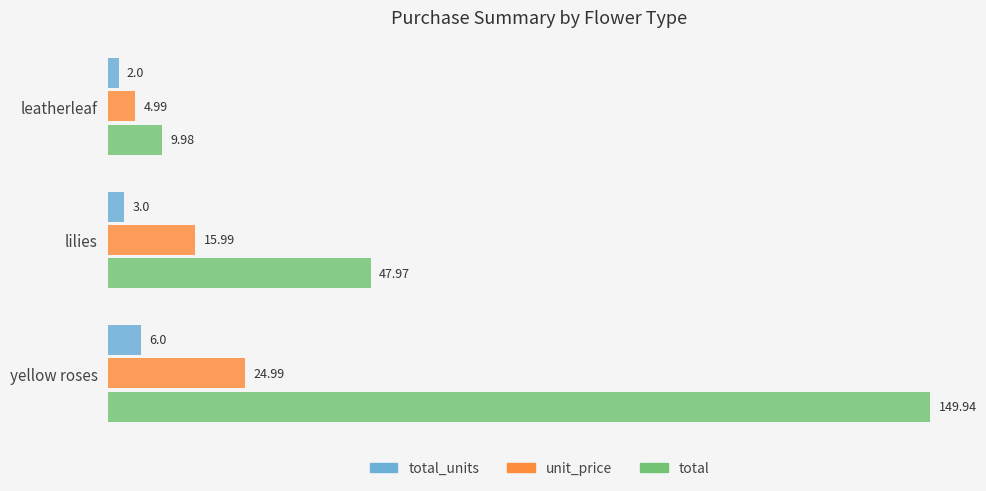

What is the total value across all series at lilies?

67.0